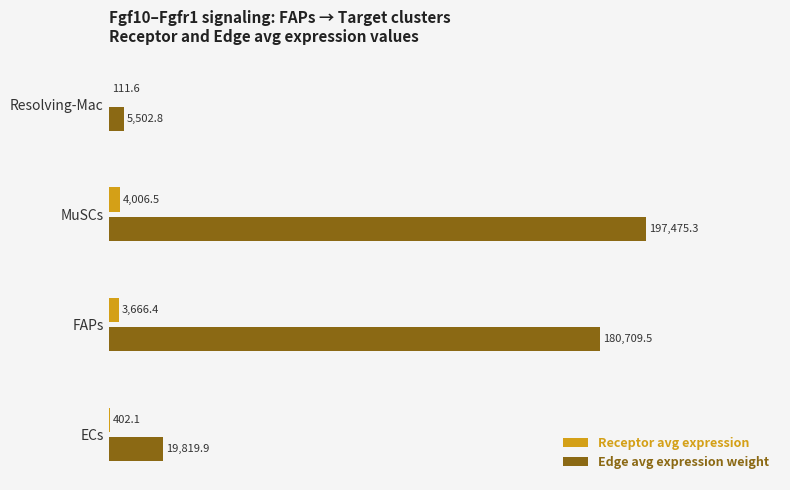

What are all the series names shown in the legend?

Receptor avg expression, Edge avg expression weight